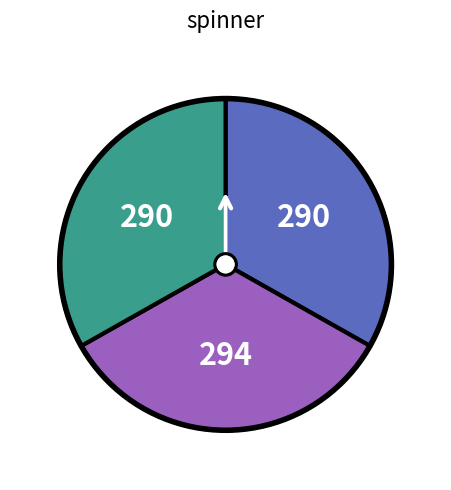

How many slices are in this pie chart?

3